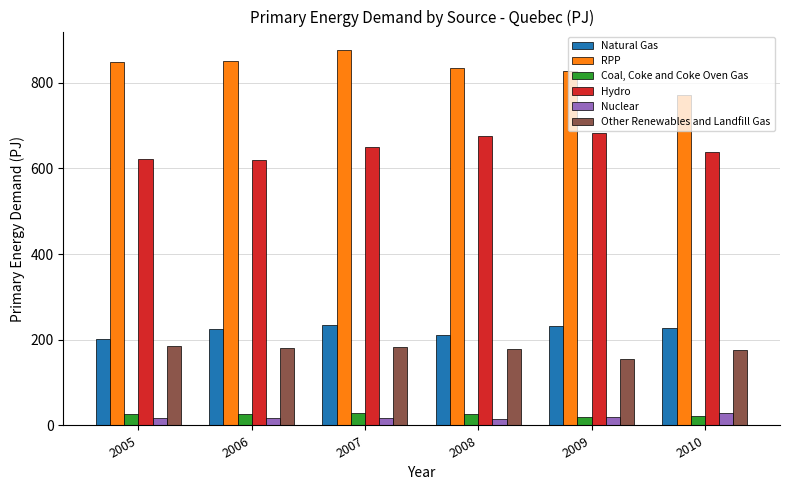

At which category does the chart reach its peak across all series?

2007